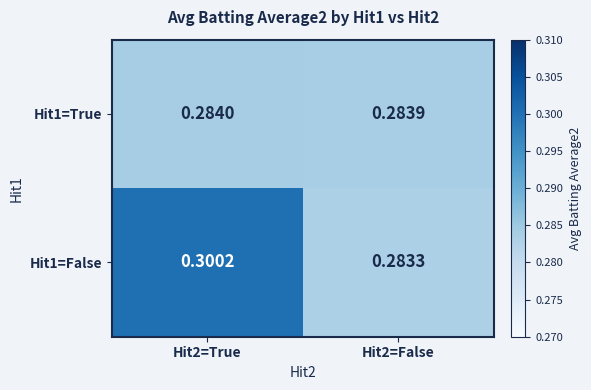

Is the value of Hit1=True at Hit2=False greater than the value of Hit1=False at Hit2=False?

Yes